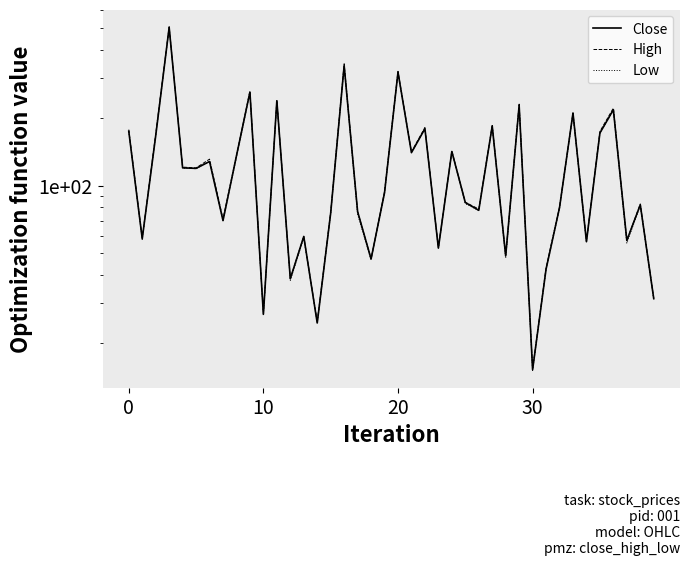

Which series has the largest total across all categories?

High